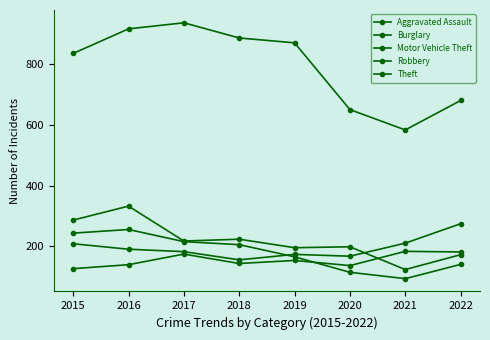

Count the number of categories in the chart.

8